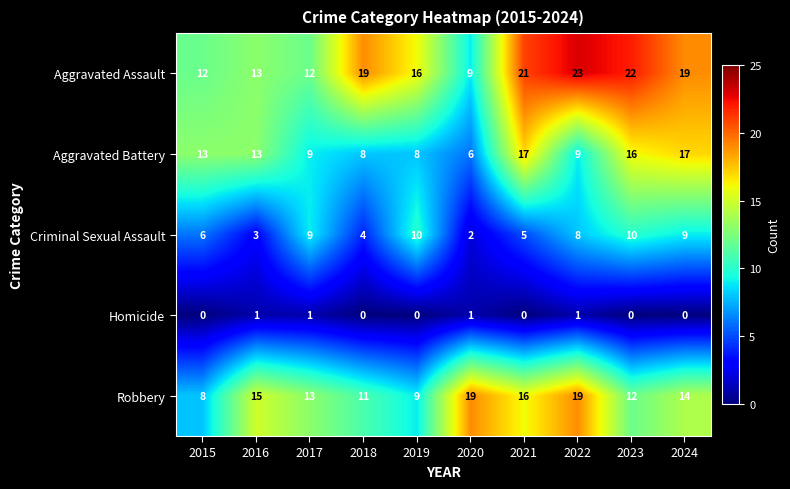

Where is Robbery nearest to the value 13?

2017